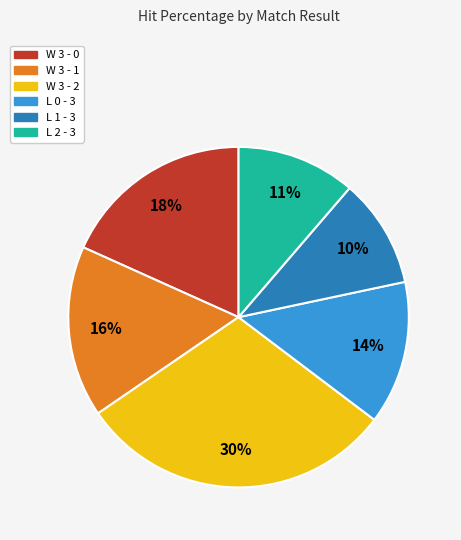

Does L 0 - 3 account for over 50% of the chart?

No